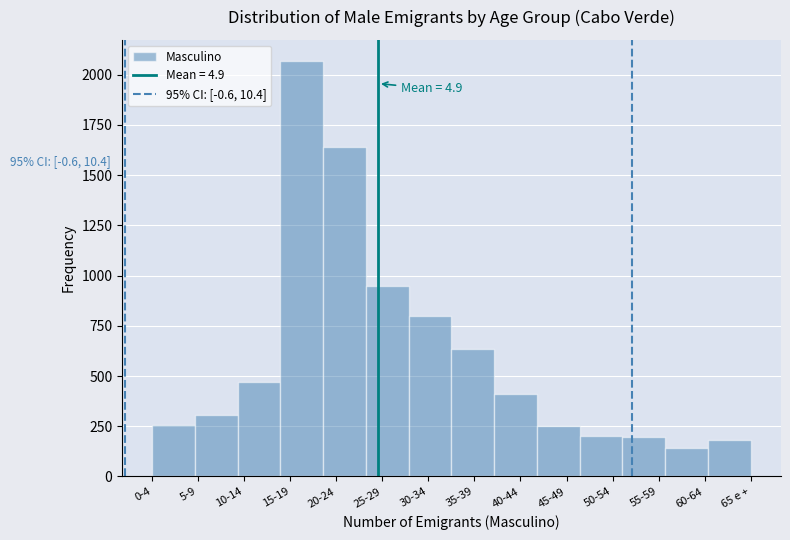

What is the change in value from 30-34 to 35-39?

-167